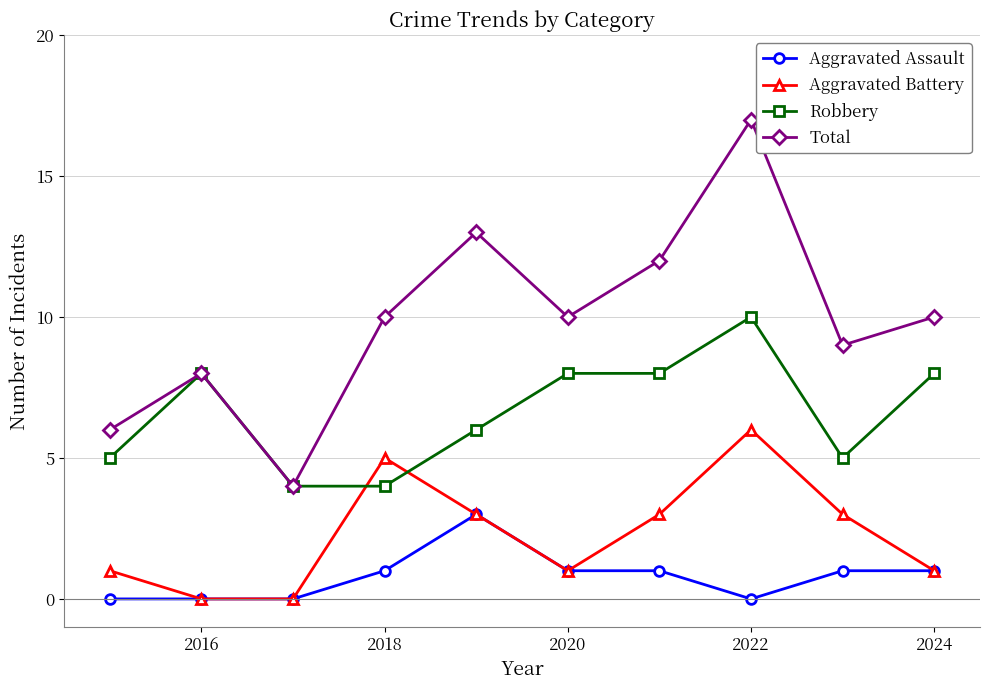

What is the lowest value of the Total series?

4